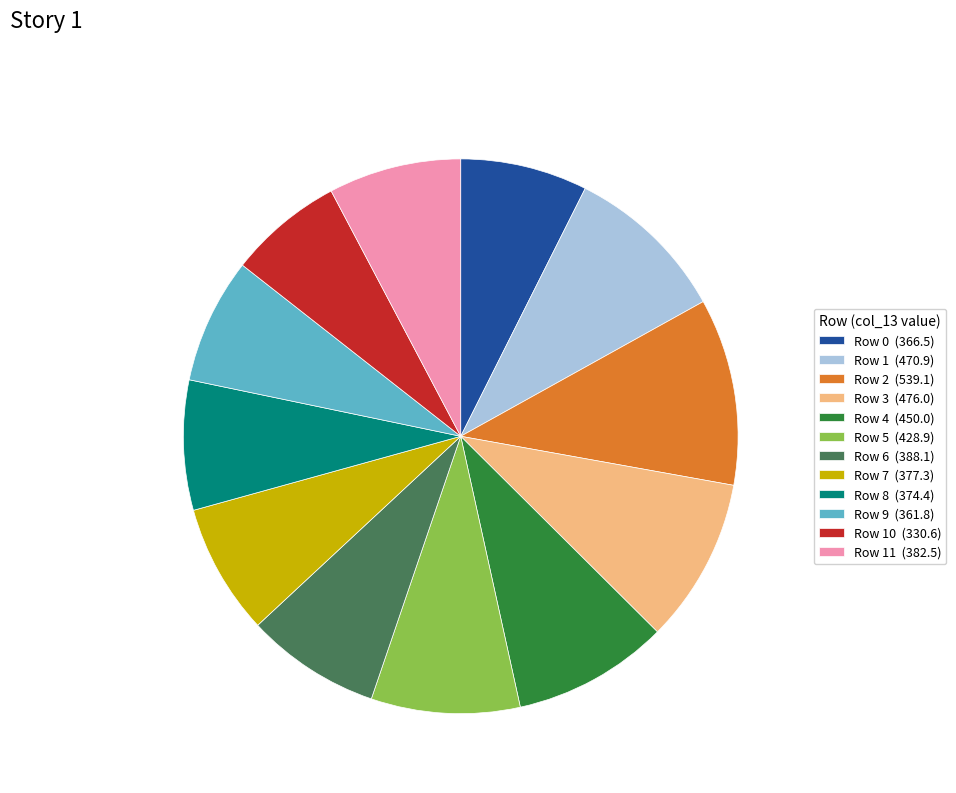

Is it true that Row 4 (450.0) is 9% of the pie?

True